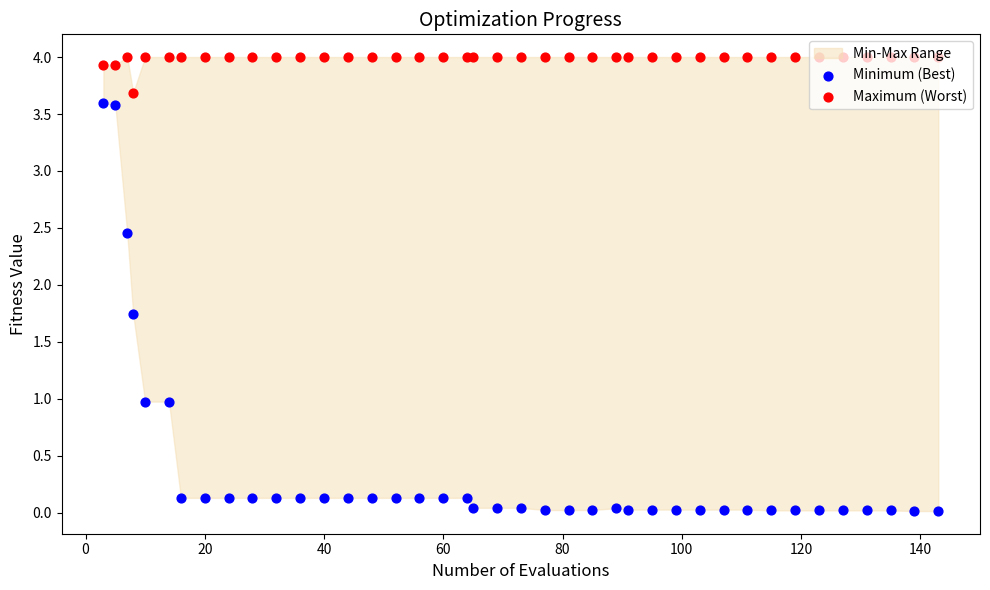

Which series reaches the maximum Y coordinate?

Maximum (Worst)